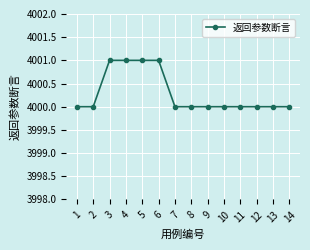

What is the minimum value shown in the chart?

4000